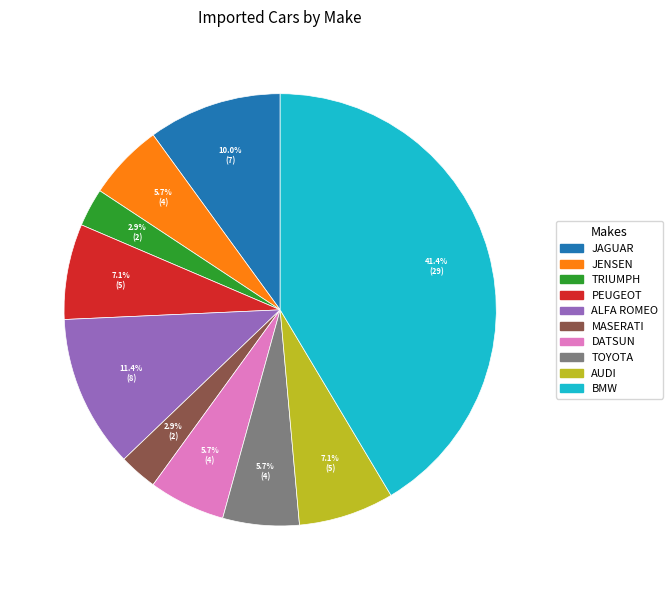

Count the number of slices in the pie.

10